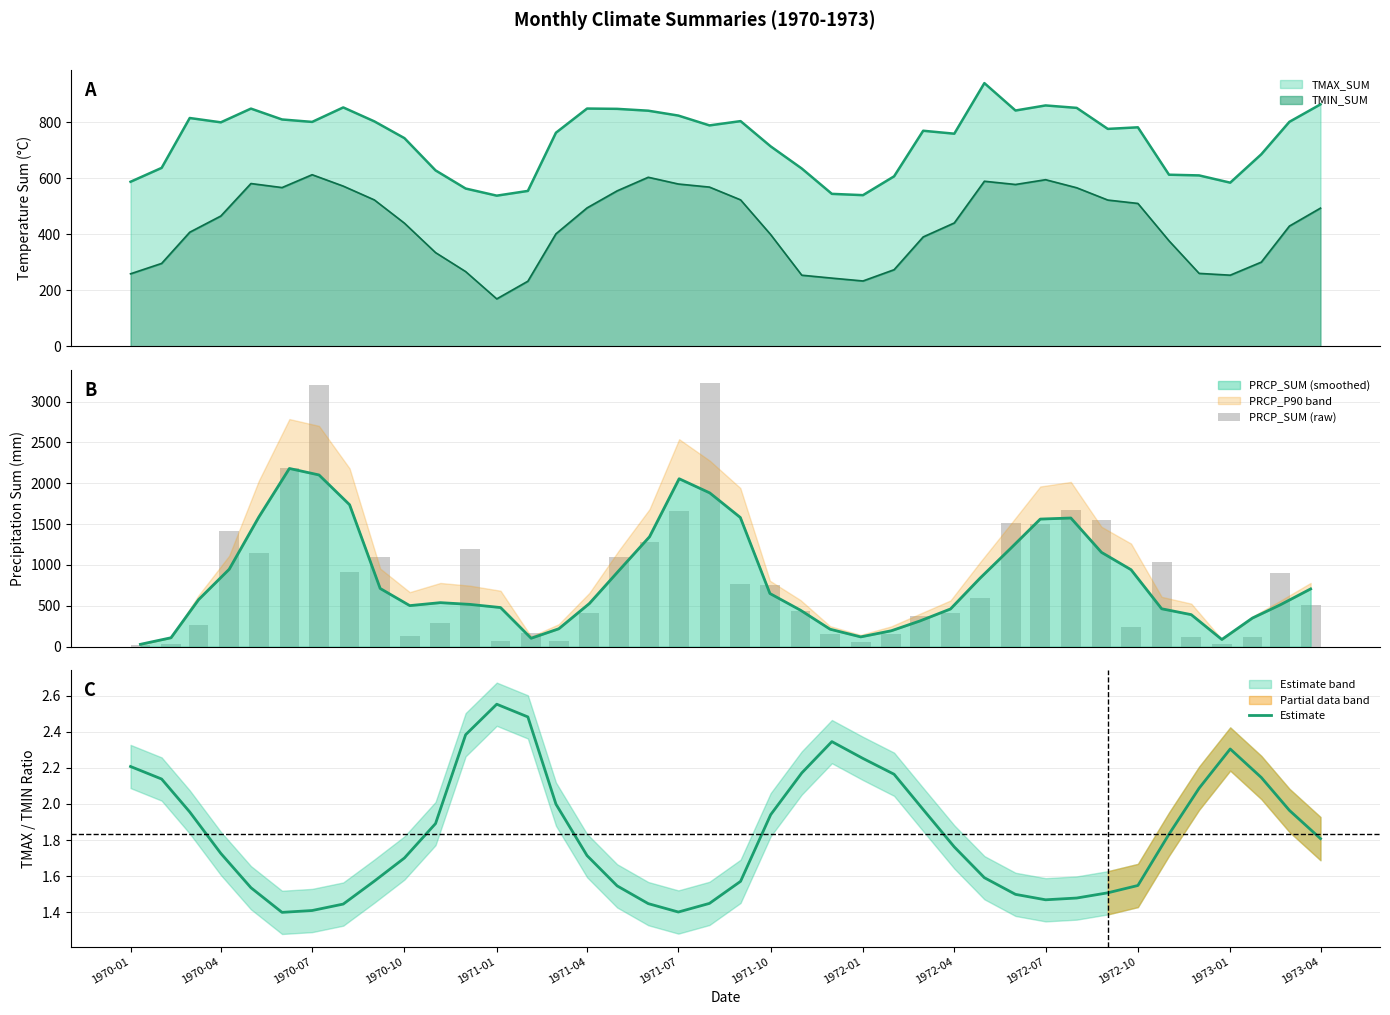

Which category has the lowest value in the PRCP_SUM (raw) series?

1970-01